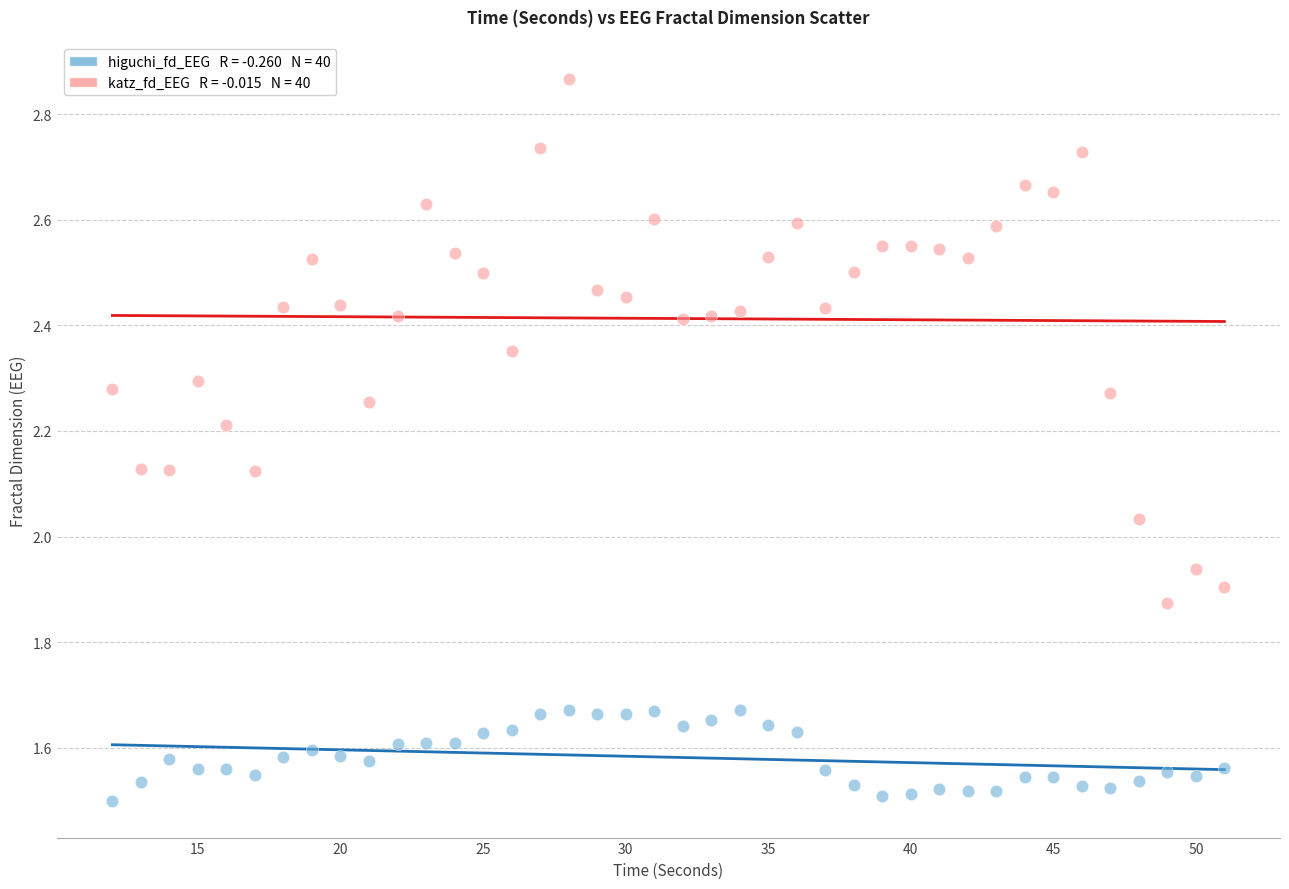

Across all data points, what is the range of Y values (max minus min)?

1.4